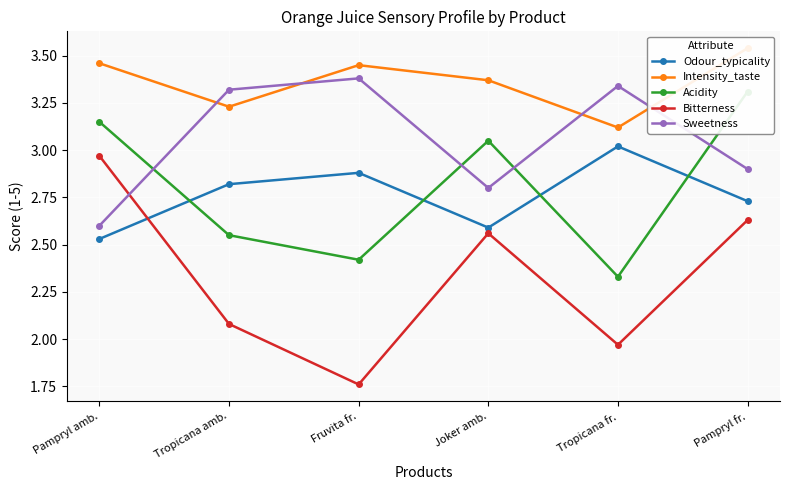

At which category is the sum across all series the highest?

Pampryl fr.